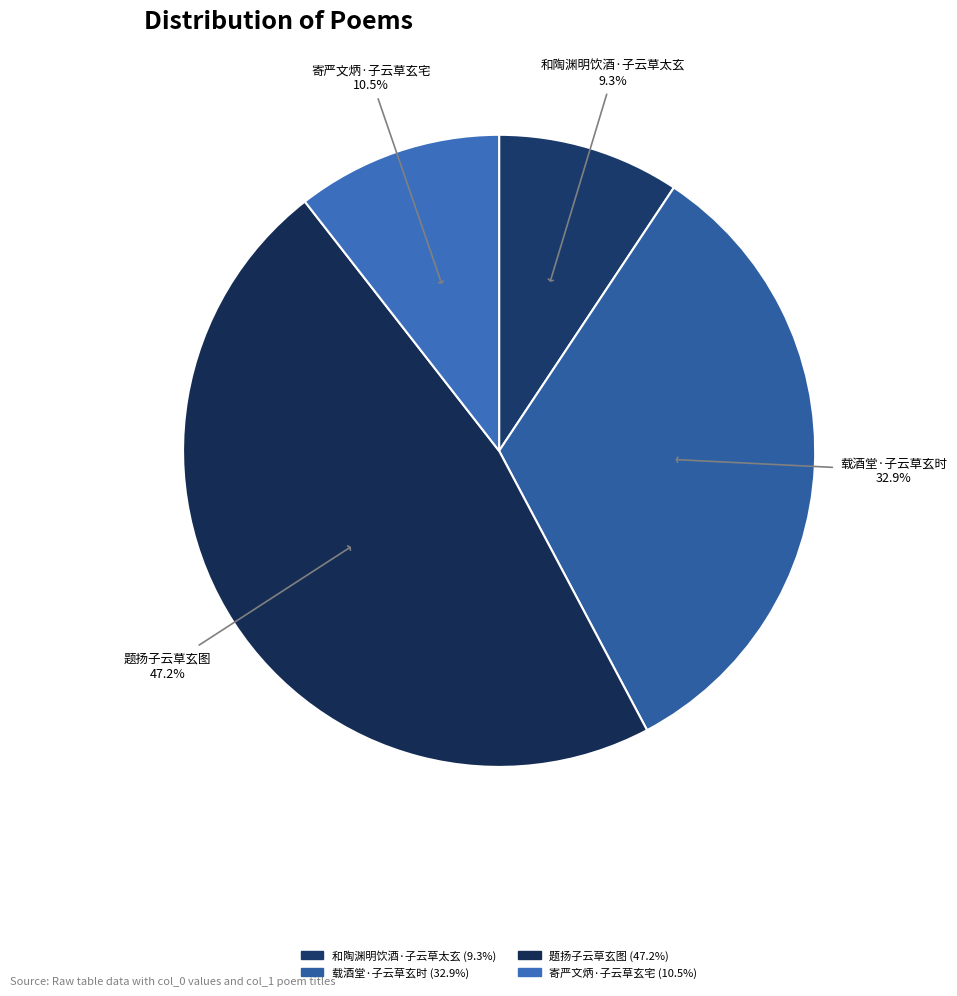

Count the number of slices in the pie.

4